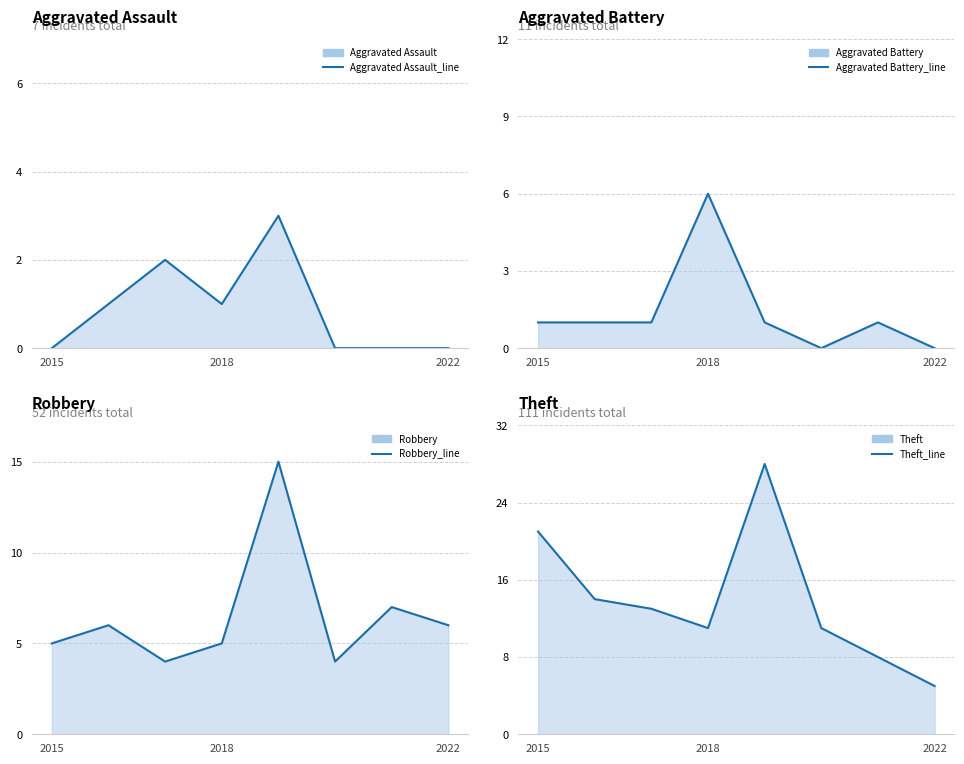

The value of Aggravated Battery_line at 2018 is 6. True or false?

True